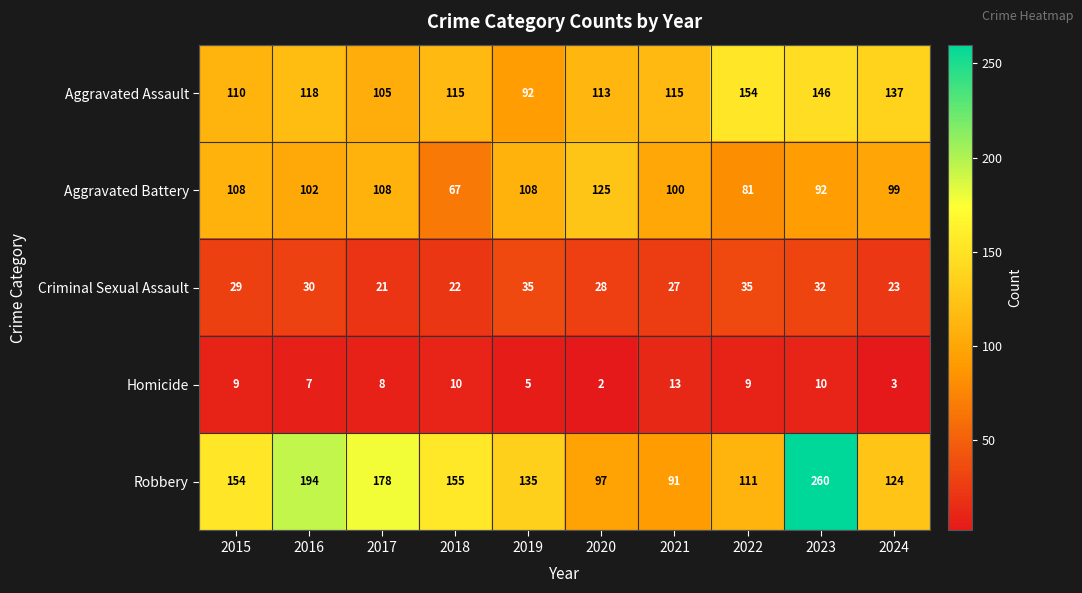

Which series has the largest total across all categories?

Robbery